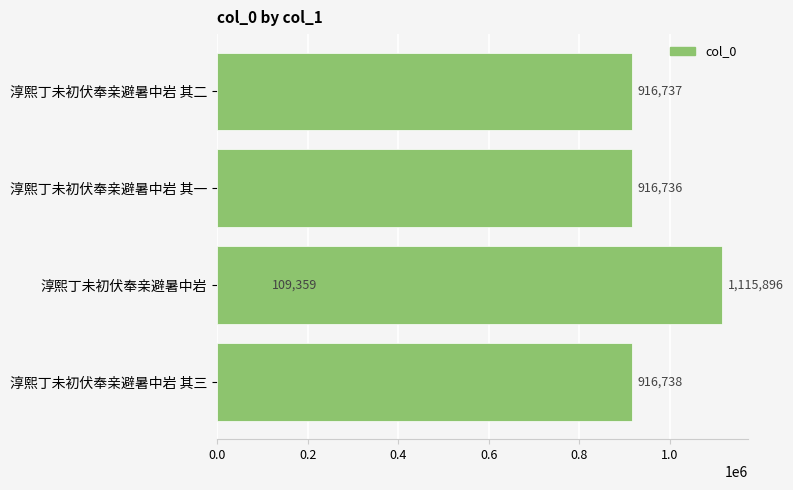

What is the difference between the values at 0.2 and 0.0?

807379